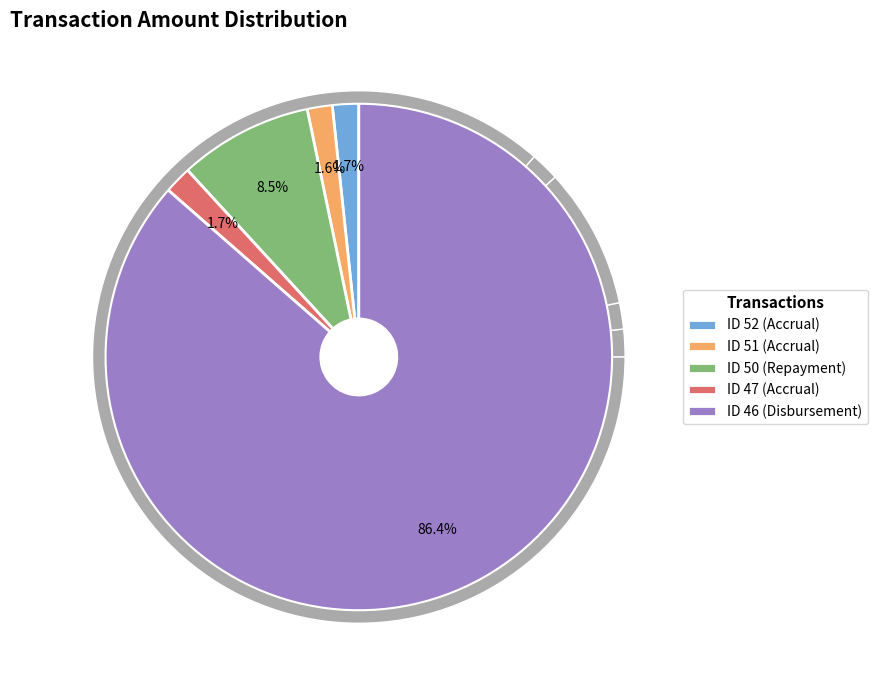

Does ID 46 (Disbursement) represent more than half of the total?

Yes